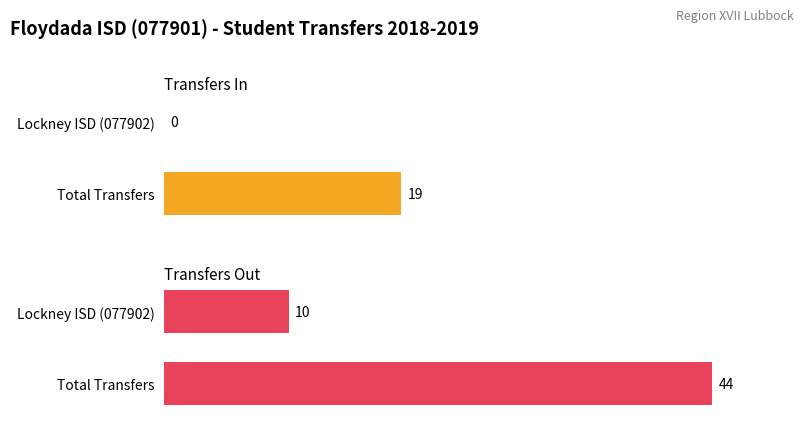

Which series has the largest range (max minus min)?

Transfers Out